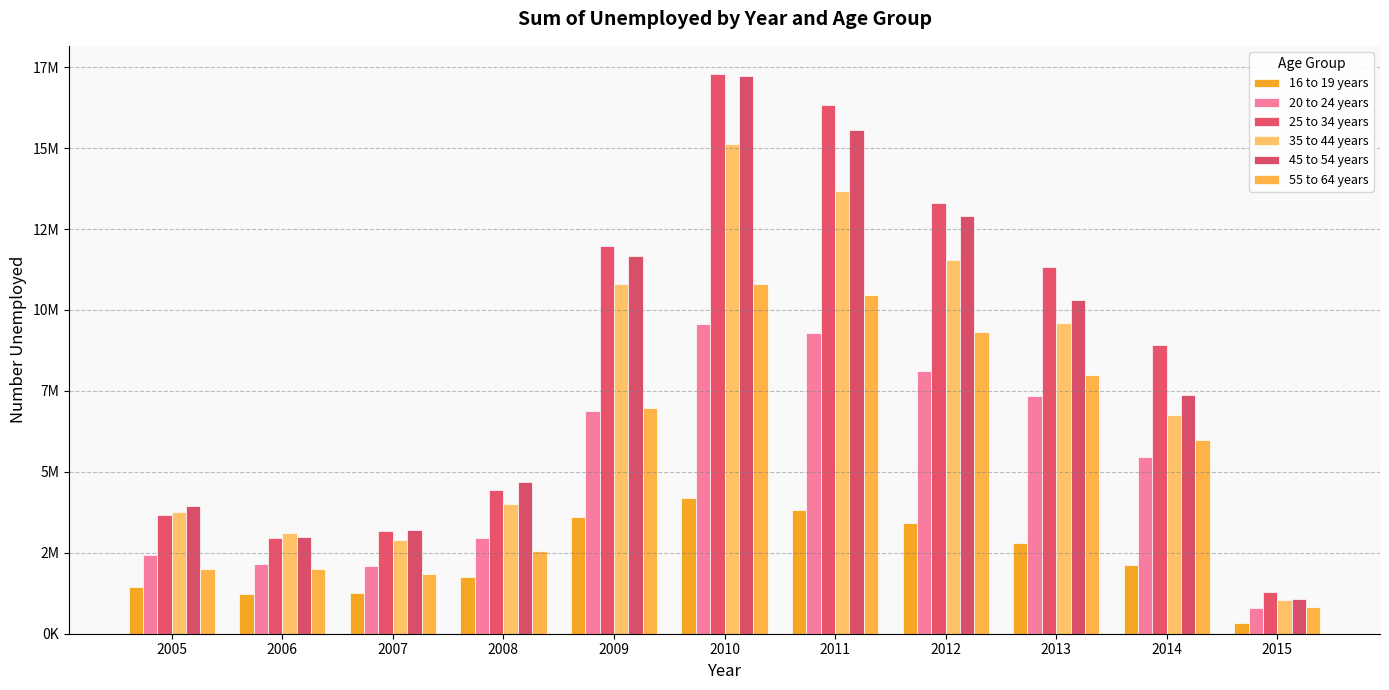

What is the value of the 25 to 34 years bar at the 8th from the left?

13301000